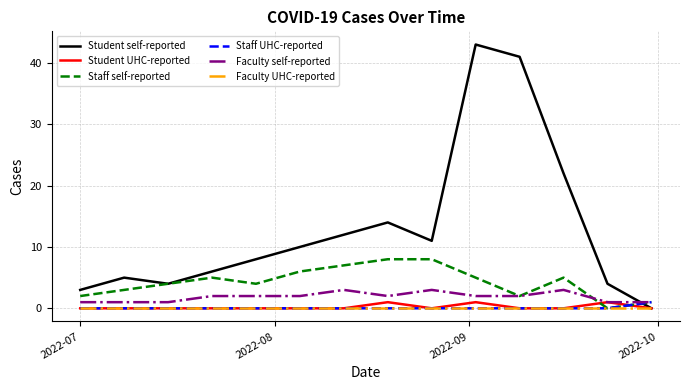

Does the chart have visible grid lines?

Yes